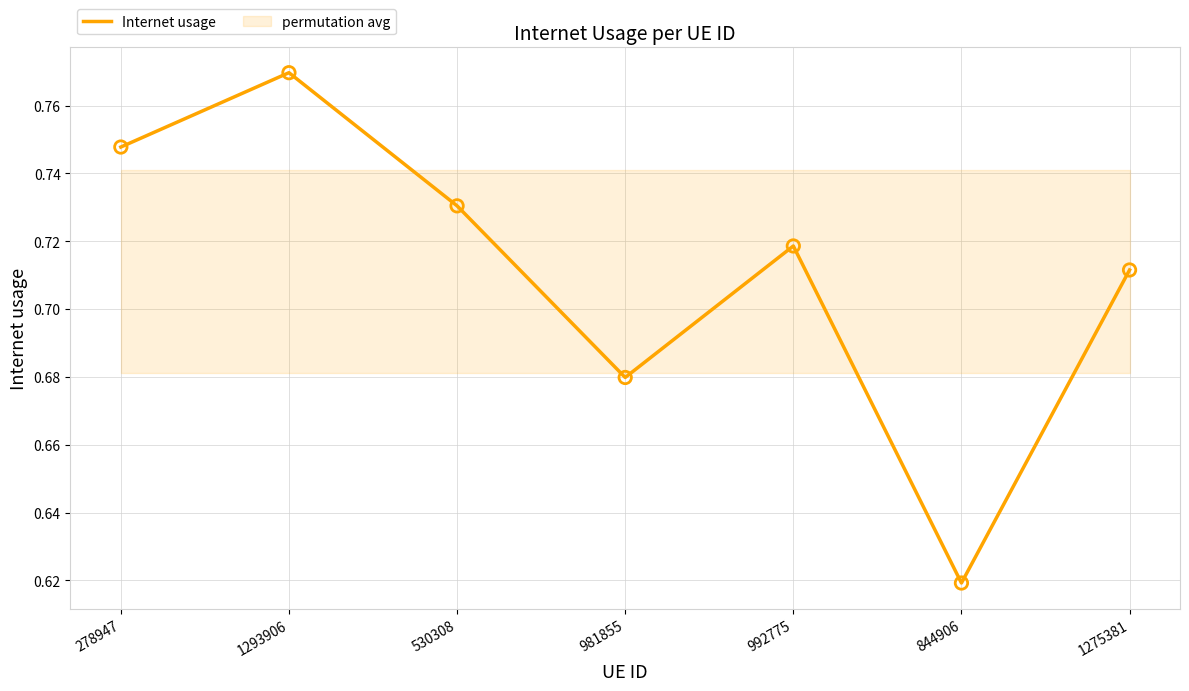

Between 844906 and 981855, which is larger?

981855